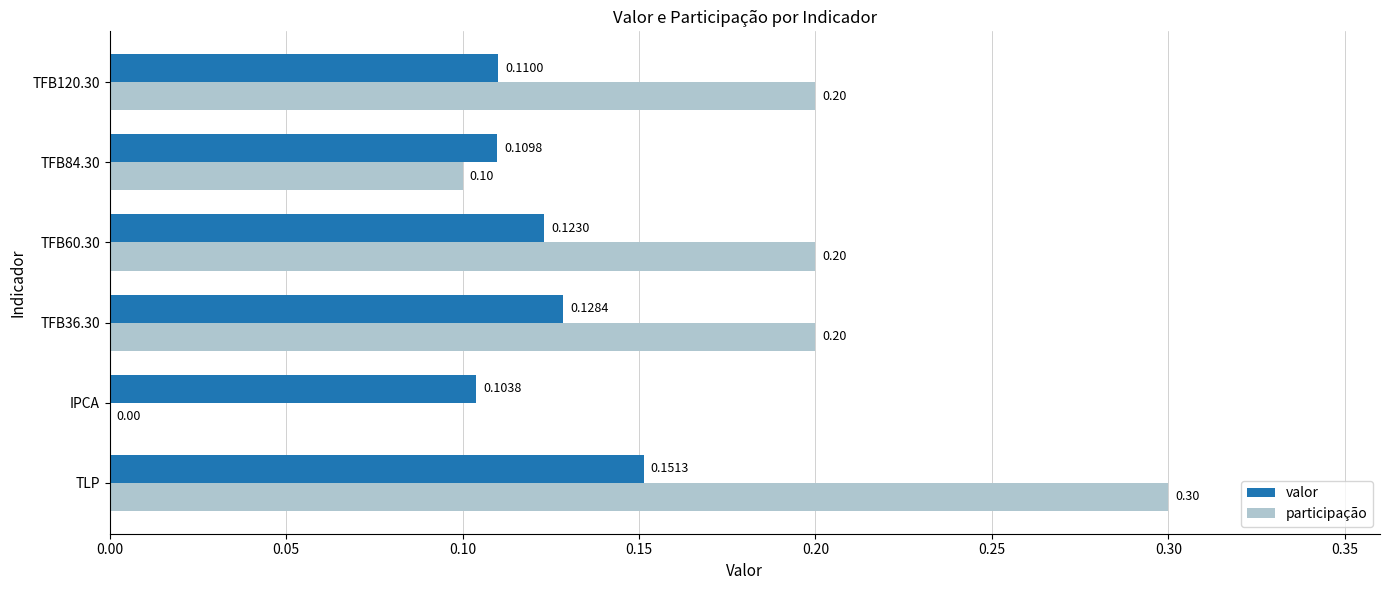

Where is participação nearest to the value 0?

IPCA